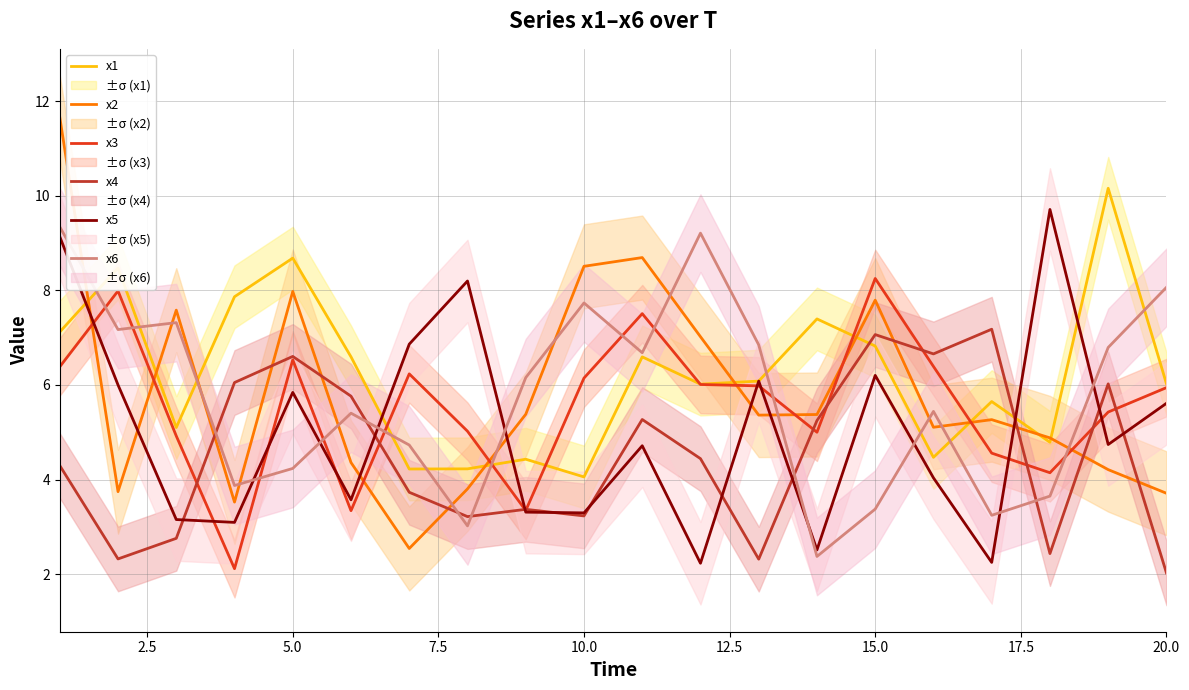

Which category has the highest value in the x3 series?

15.0